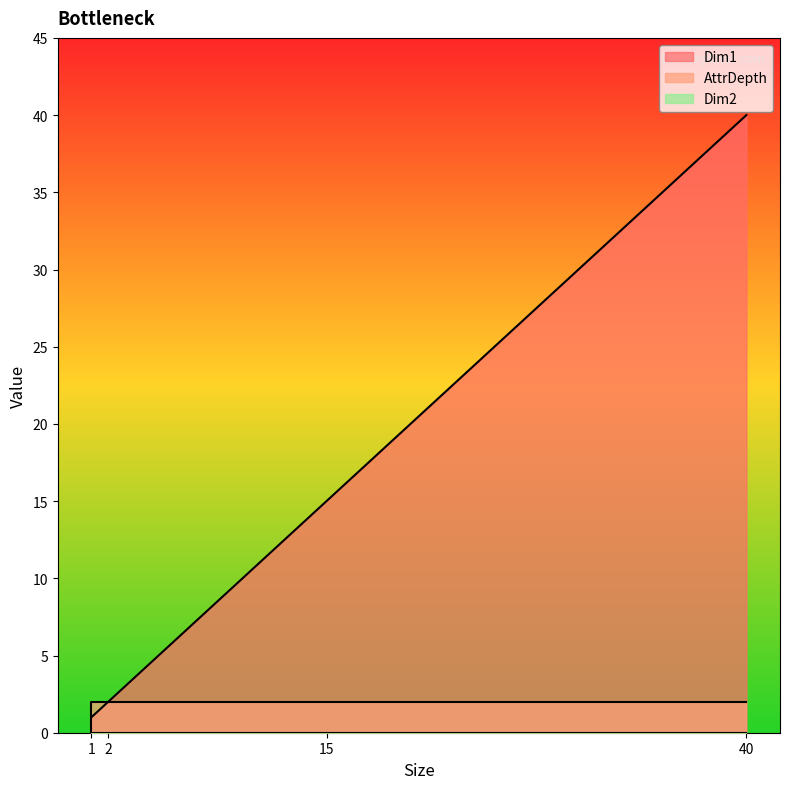

True or false: AttrDepth has a value of 3 at 1.

False